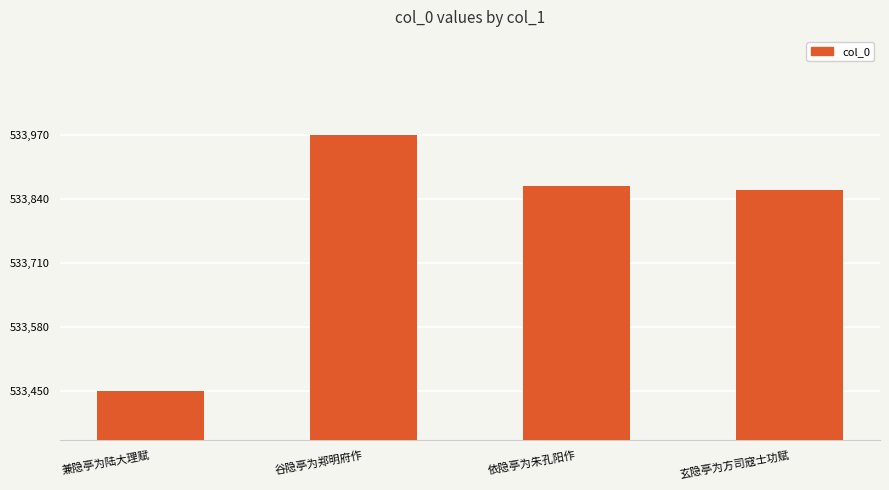

Which label corresponds to the smallest value in the chart?

兼隐亭为陆大理赋